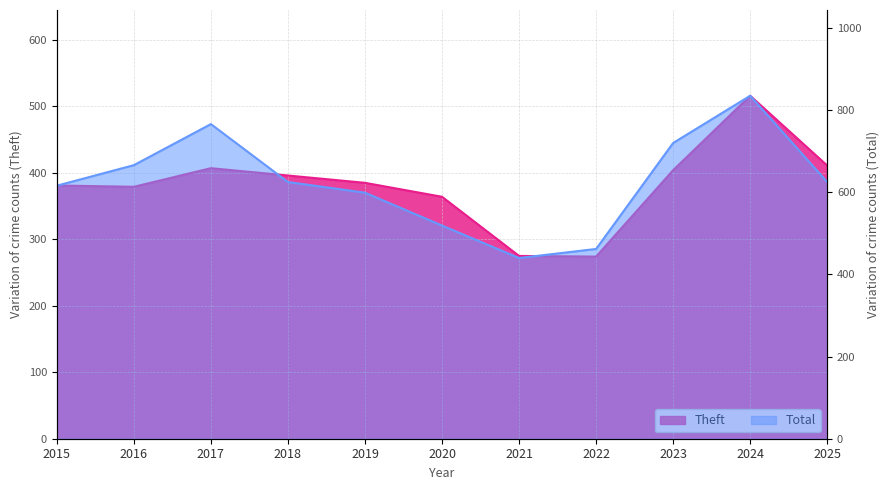

What is the approximate value of Total at 2023, to the nearest 50?

700